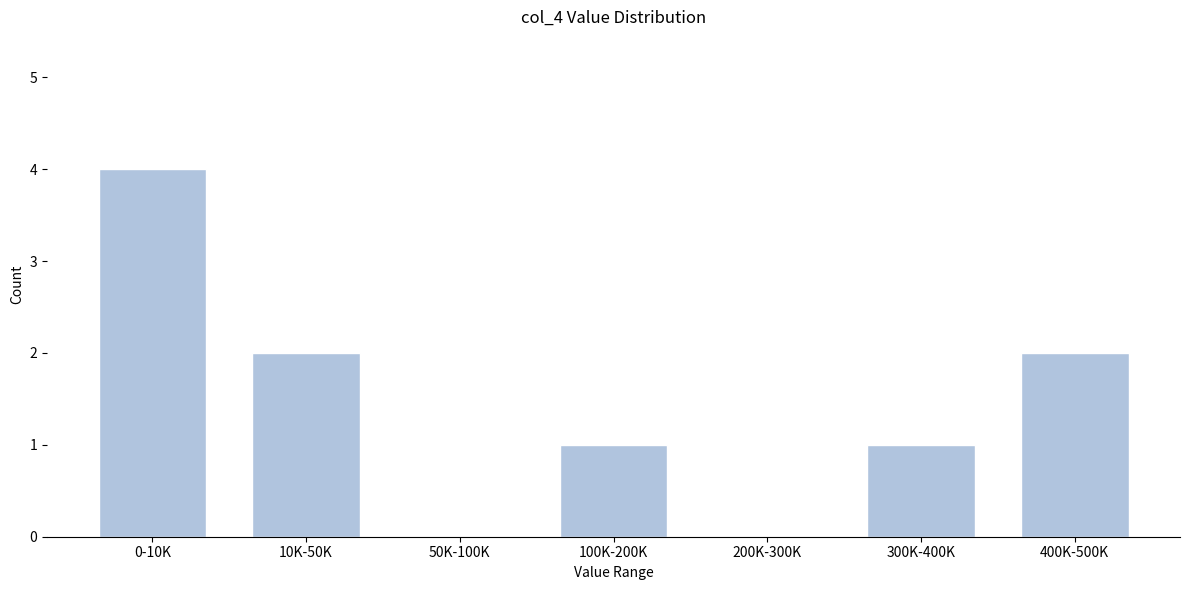

Reading right to left, what are all the values shown in this chart?

400K-500K=2	300K-400K=1	200K-300K=0	100K-200K=1	50K-100K=0	10K-50K=2	0-10K=4